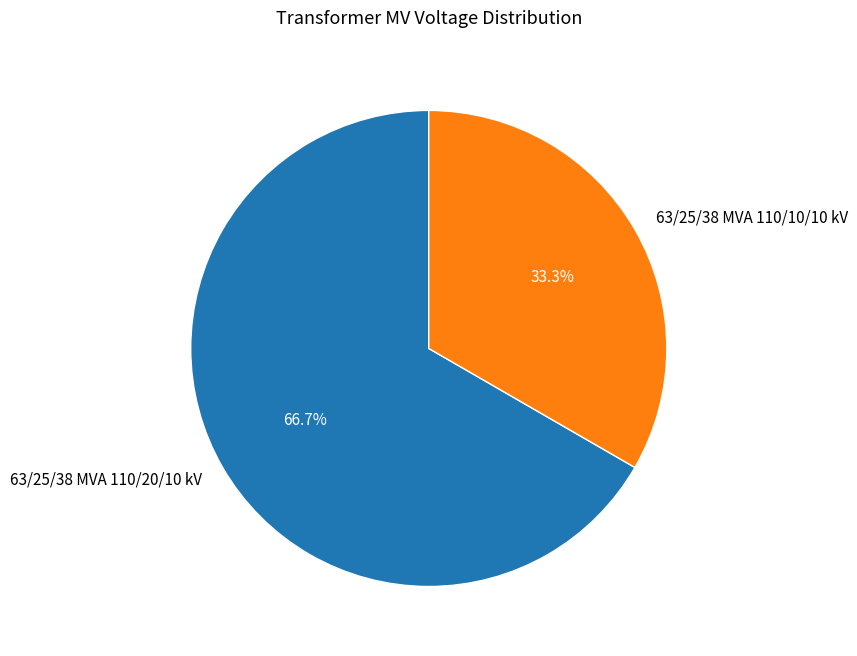

Rank the categories by value from lowest to highest.

63/25/38 MVA 110/10/10 kV, 63/25/38 MVA 110/20/10 kV